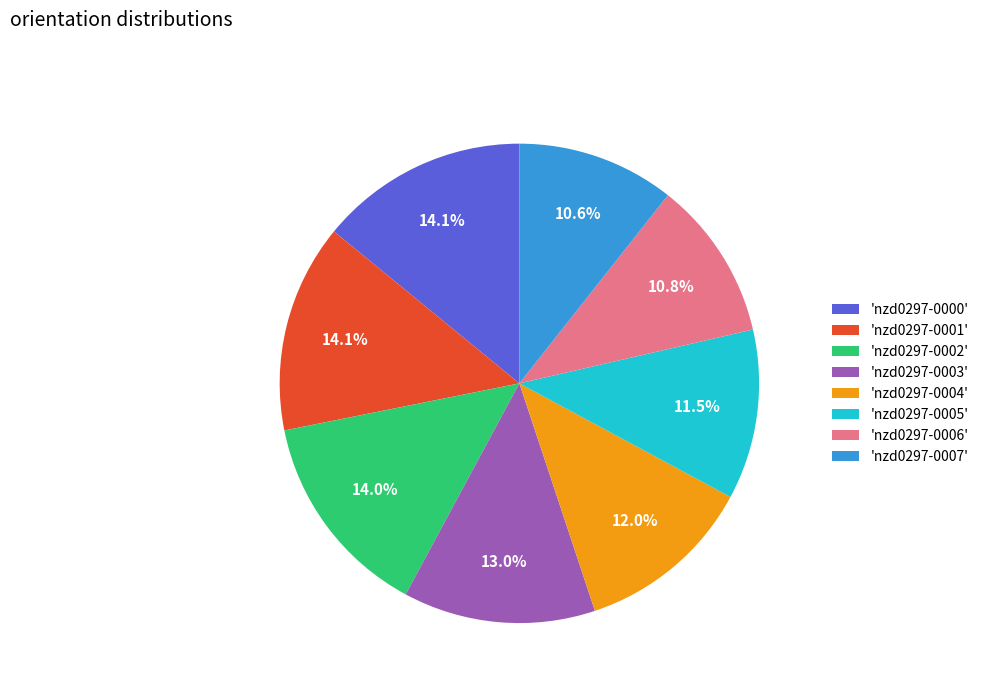

Does 'nzd0297-0001' account for over 50% of the chart?

No